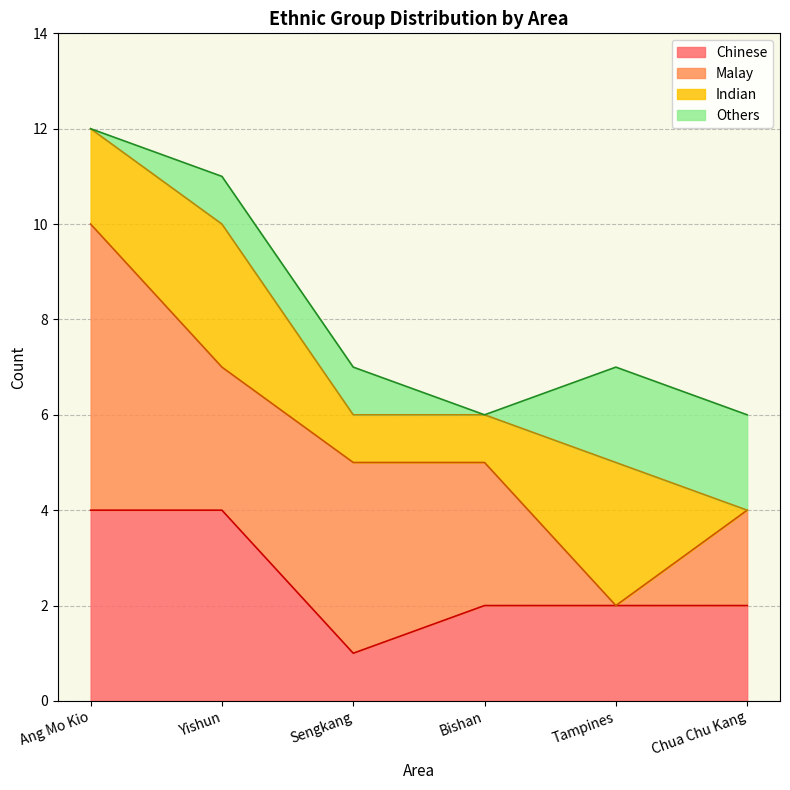

What is the total value across all series at Tampines?

7